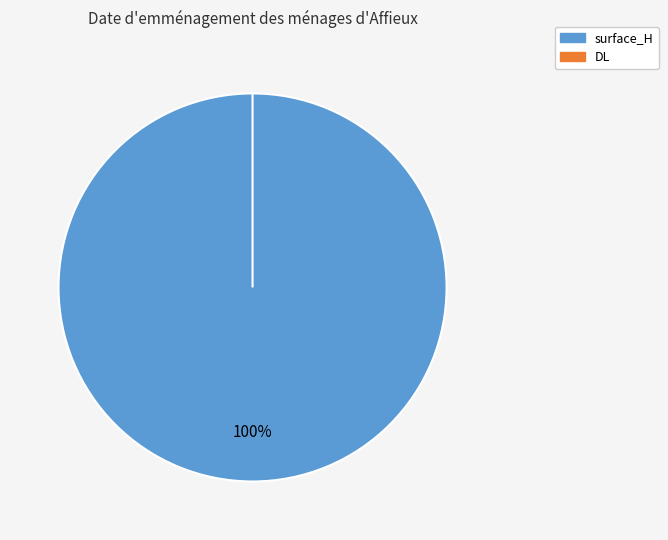

Rank the categories by value from lowest to highest.

DL, surface_H